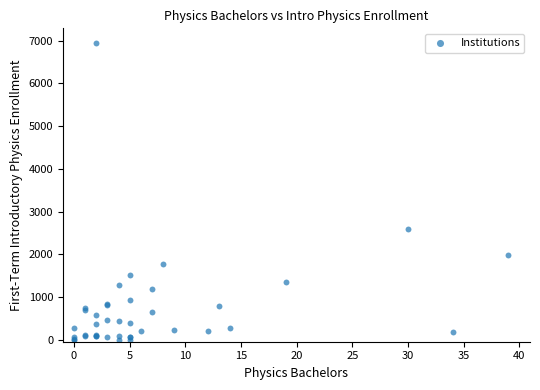

What Y value in the scatter plot is closest to 3472?

2585